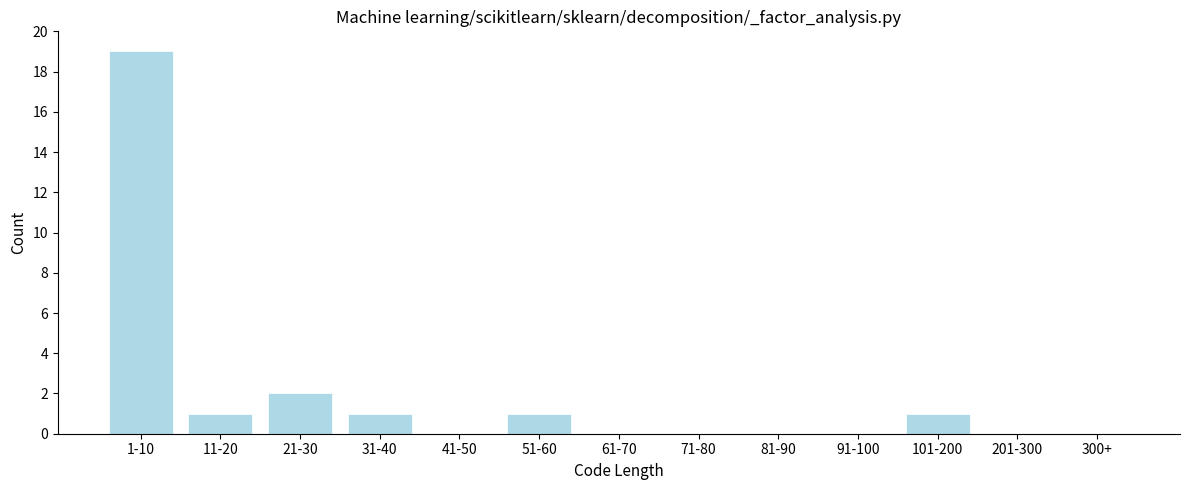

Reading left to right, list all the values displayed in this chart.

1-10=19	11-20=1	21-30=2	31-40=1	41-50=0	51-60=1	61-70=0	71-80=0	81-90=0	91-100=0	101-200=1	201-300=0	300+=0